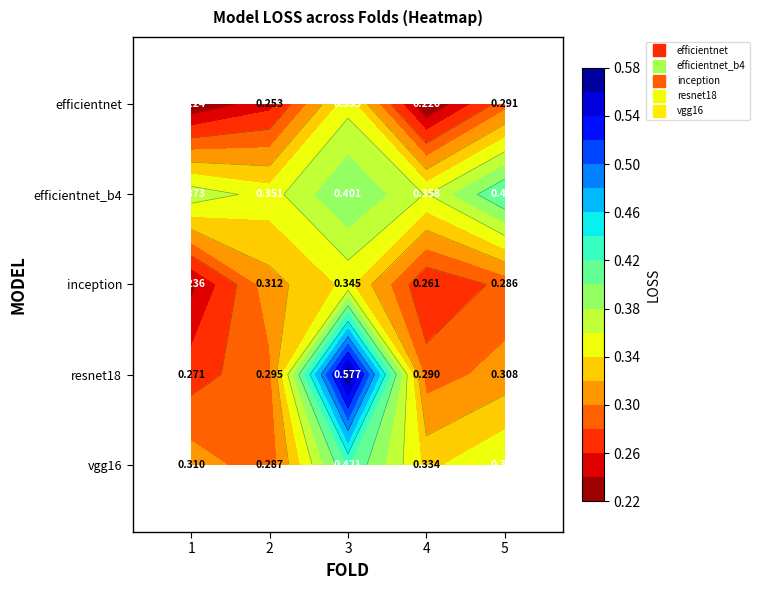

True or false: efficientnet_b4 has a value of 0.2 at Fold 1.

False